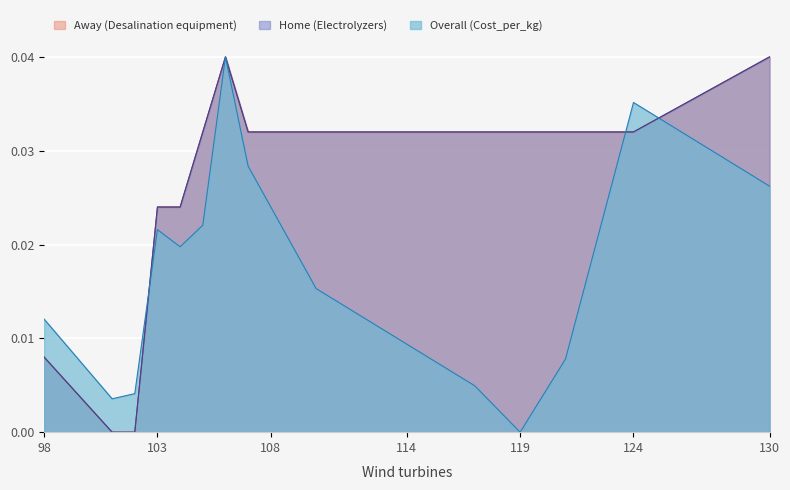

What are all the series names shown in the legend?

Overall (Cost_per_kg), Home (Electrolyzers), Away (Desalination equipment)